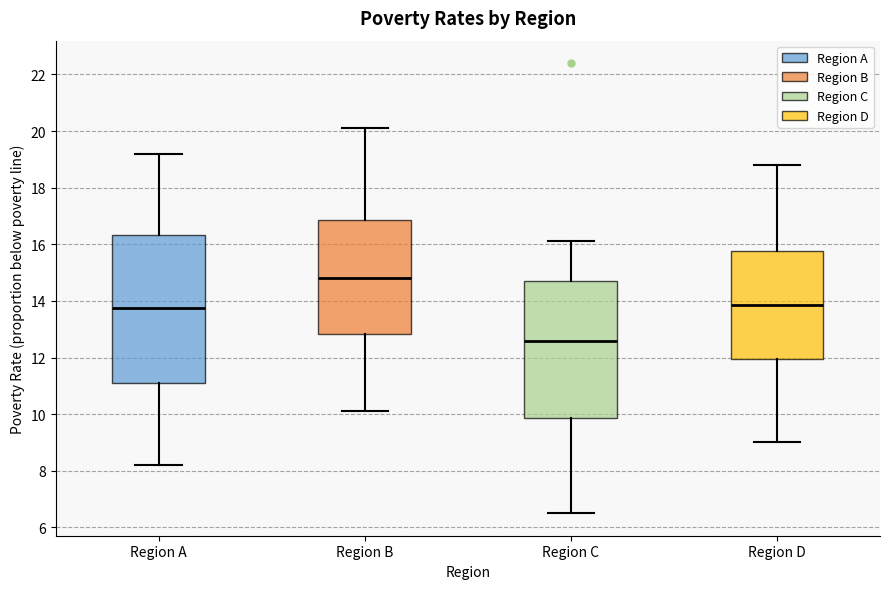

Reading left to right, read every box against the y-axis: the position of its median line, the range the box covers, and the ends of its whiskers. The values are not printed on the chart, so give them approximately, as read against the axis.

Region A: median 13.8, box 11.2 to 16.4, whiskers 8.2 to 19.2
Region B: median 14.8, box 12.8 to 16.8, whiskers 10.2 to 20.2
Region C: median 12.6, box 9.8 to 14.8, whiskers 6.6 to 16.2
Region D: median 13.8, box 12.0 to 15.8, whiskers 9.0 to 18.8